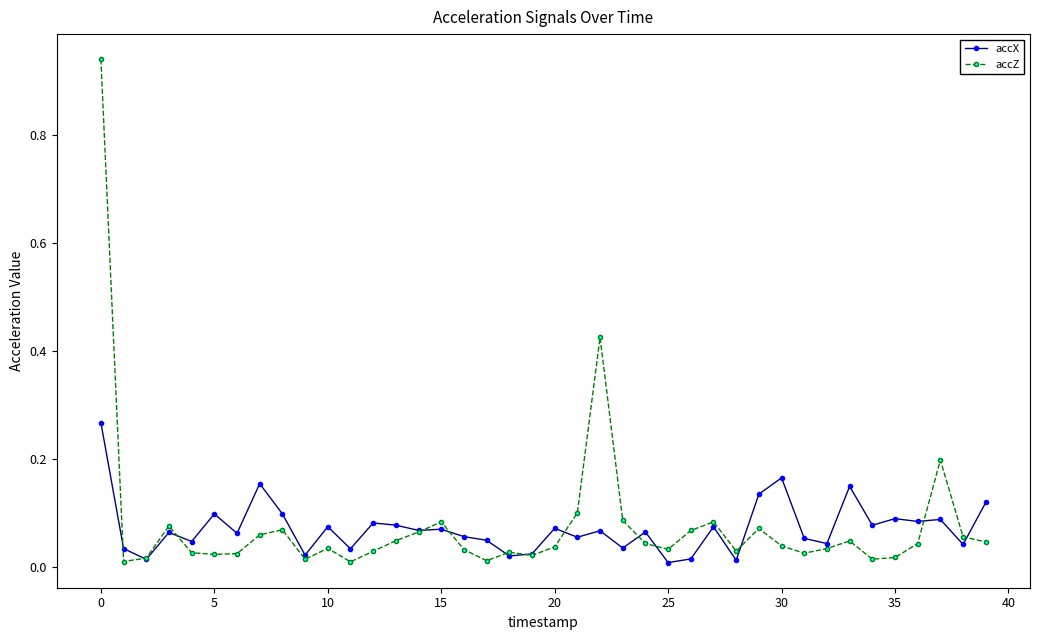

True or false: accZ has more than 0 interior local peaks.

True